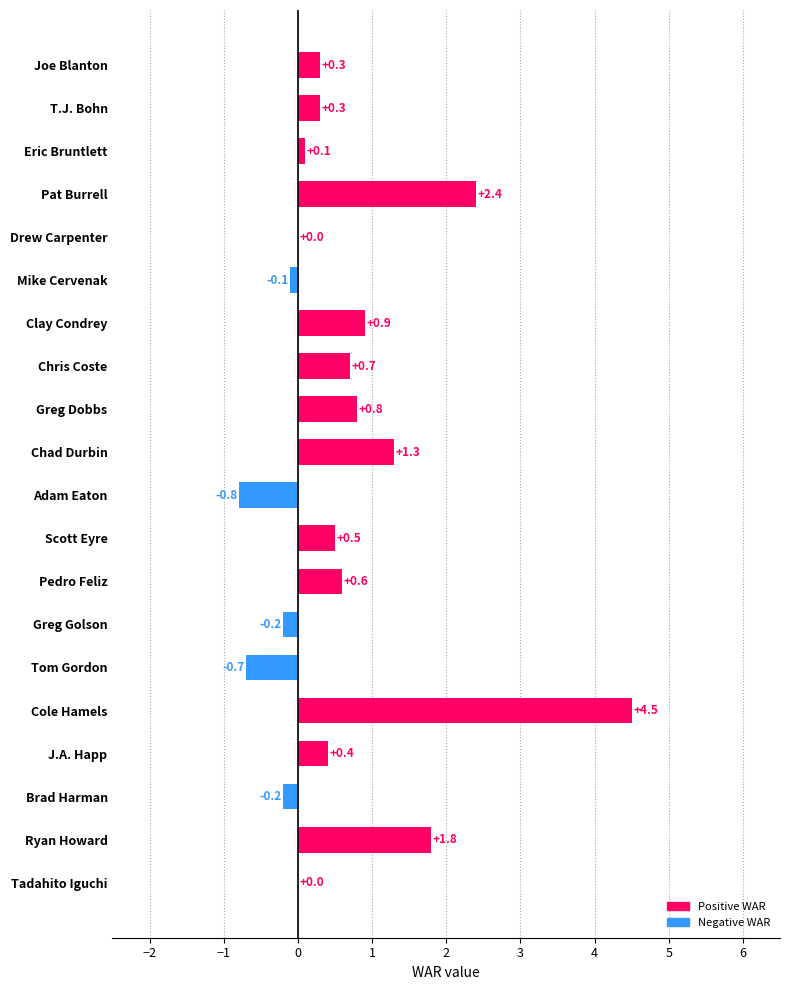

At which label is the value closest to 1?

Clay Condrey